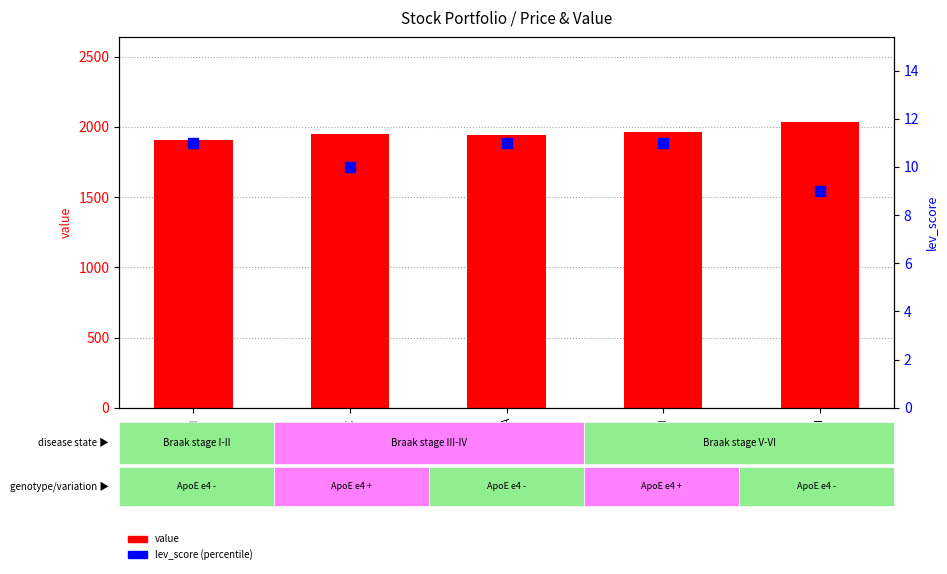

Which series reaches the minimum Y coordinate?

lev_score